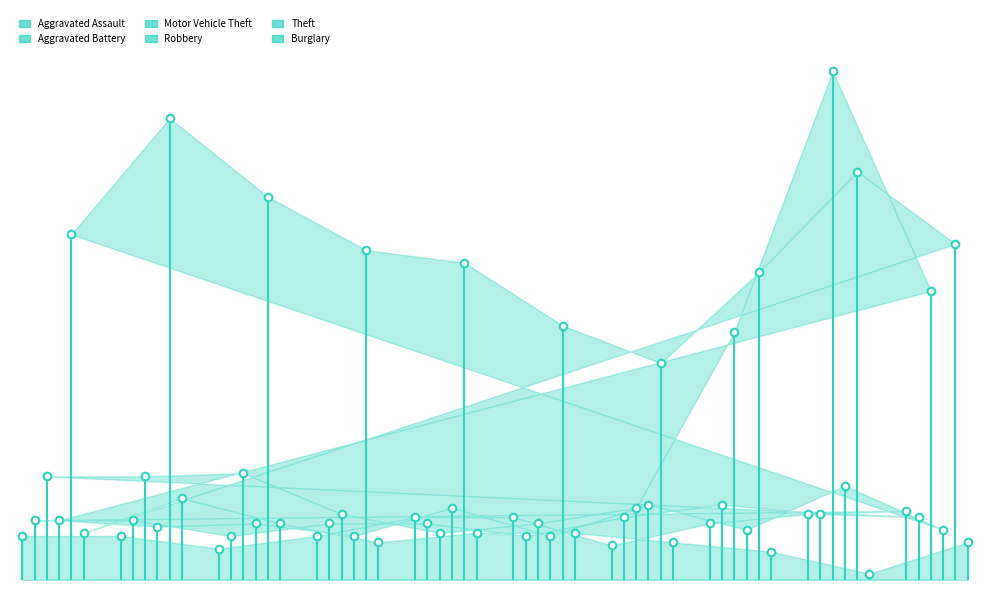

Which series contains the lowest Y value?

Burglary